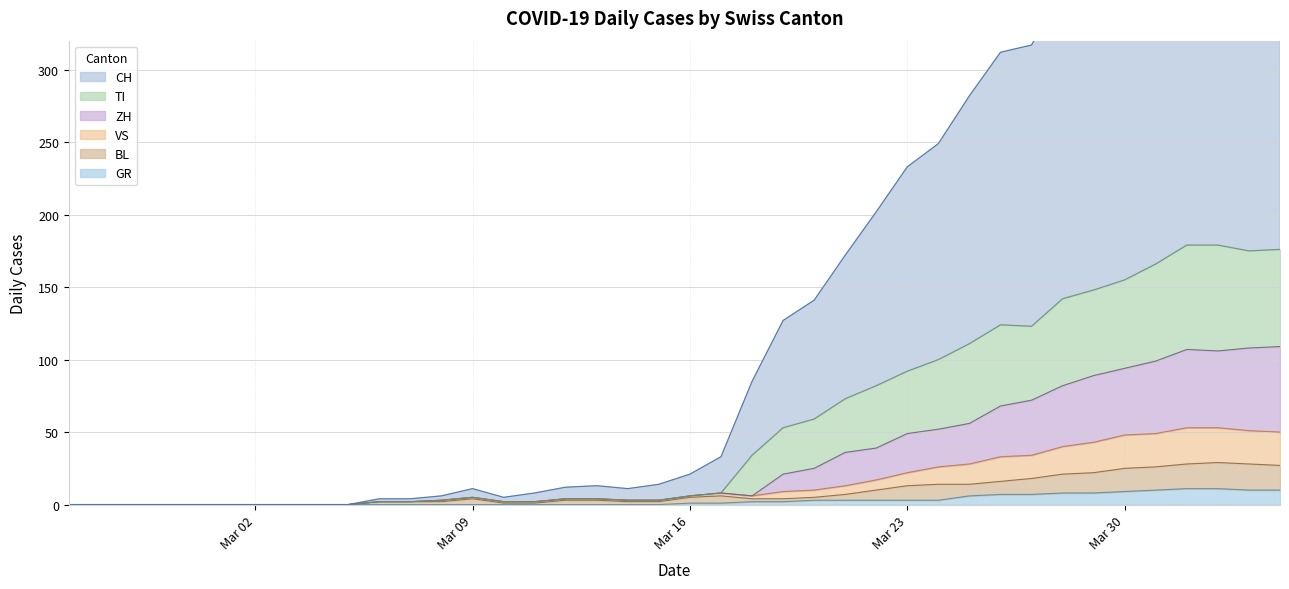

Does the chart have visible grid lines?

Yes